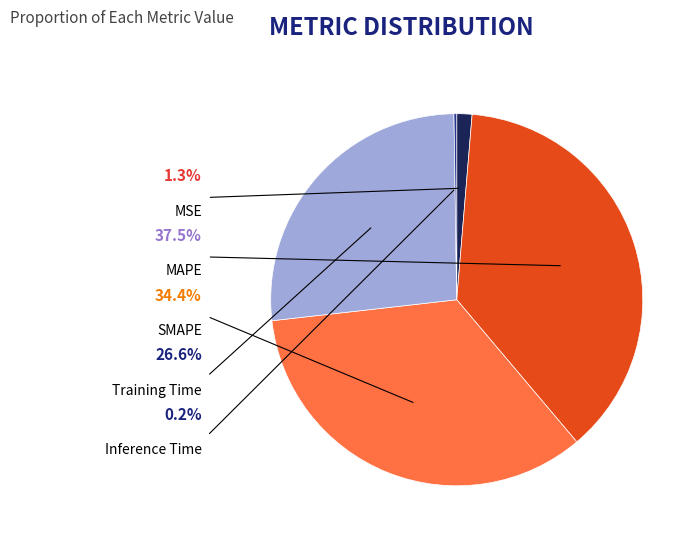

True or false: MAPE accounts for 31% of the total.

False